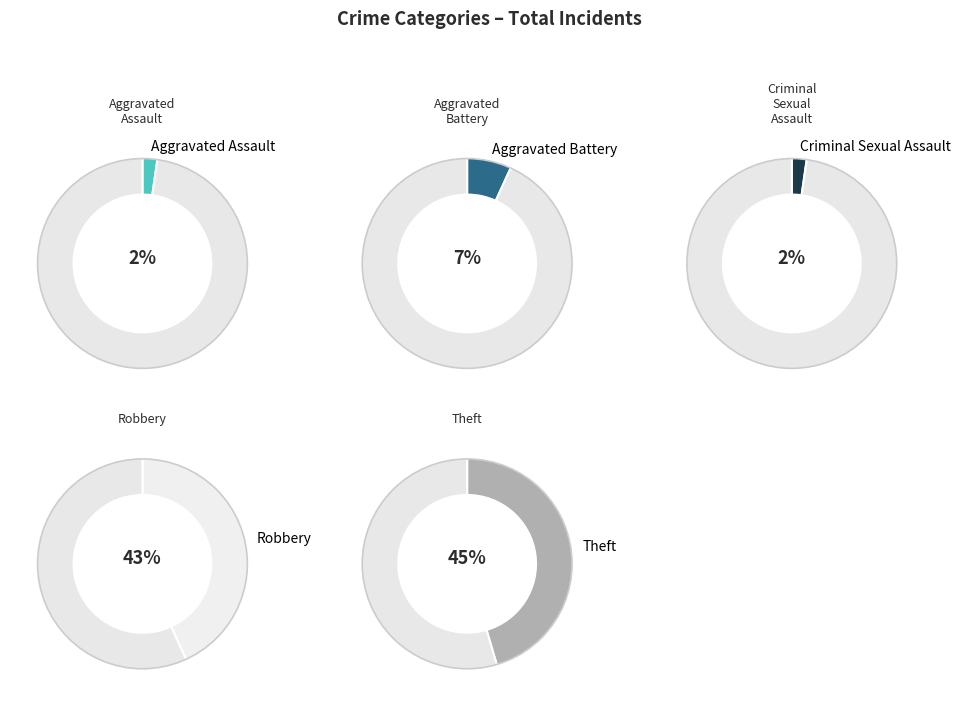

To the nearest percent, what is the difference between the Aggravated Assault and Robbery slice percentages?

41%